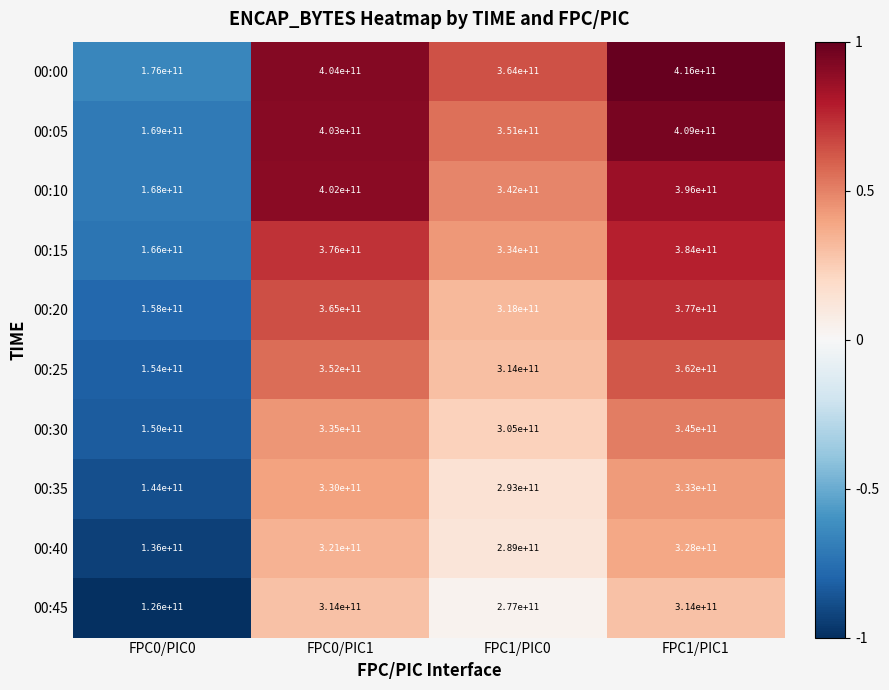

Where is 00:35 nearest to the value 238500000000?

FPC1/PIC0